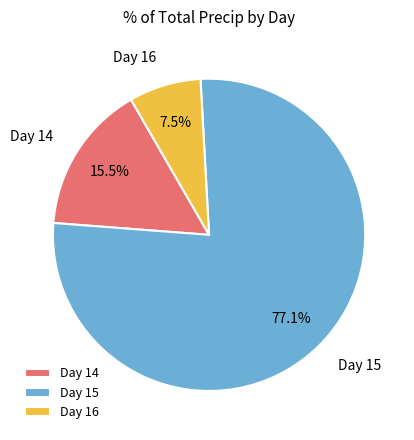

Rank the categories by value from highest to lowest.

Day 15, Day 14, Day 16